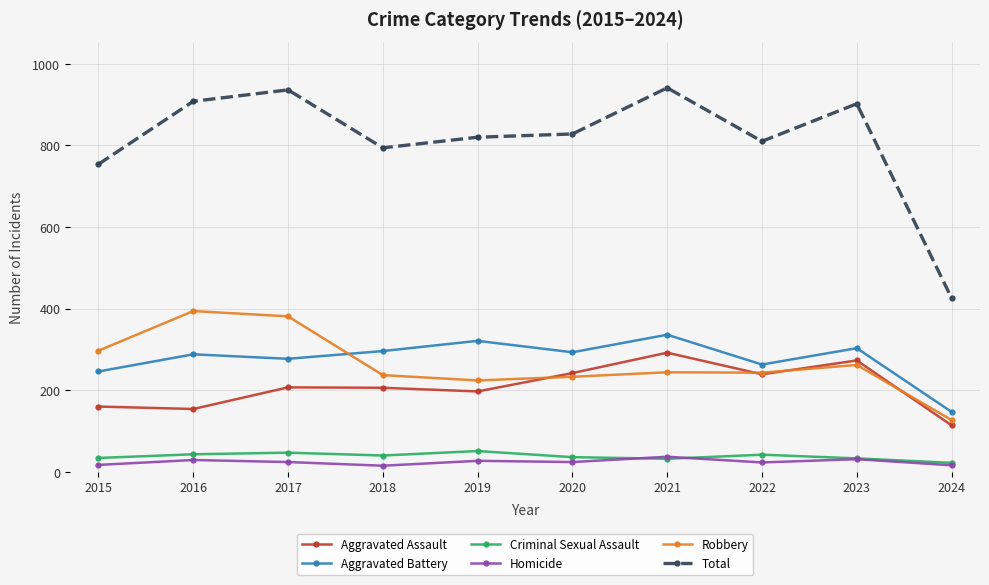

What is the highest value of the Criminal Sexual Assault series?

51